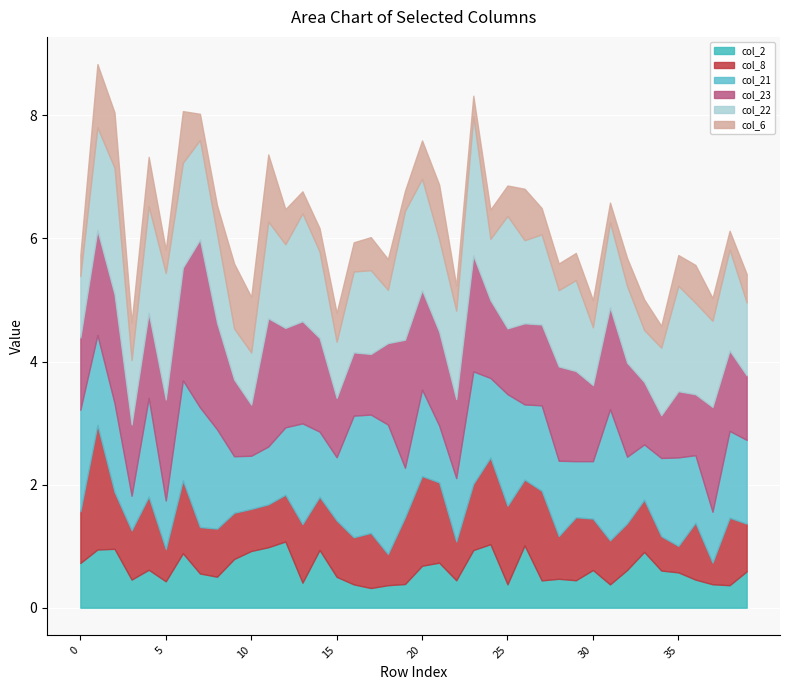

Which label corresponds to the largest value in the chart?

7